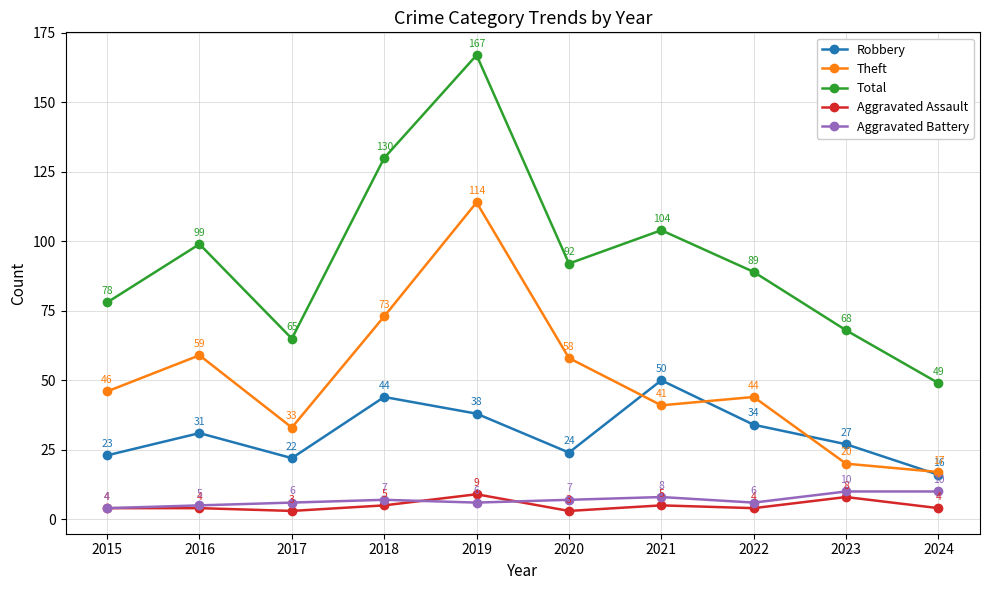

What is the total value across all series at 2023?

133